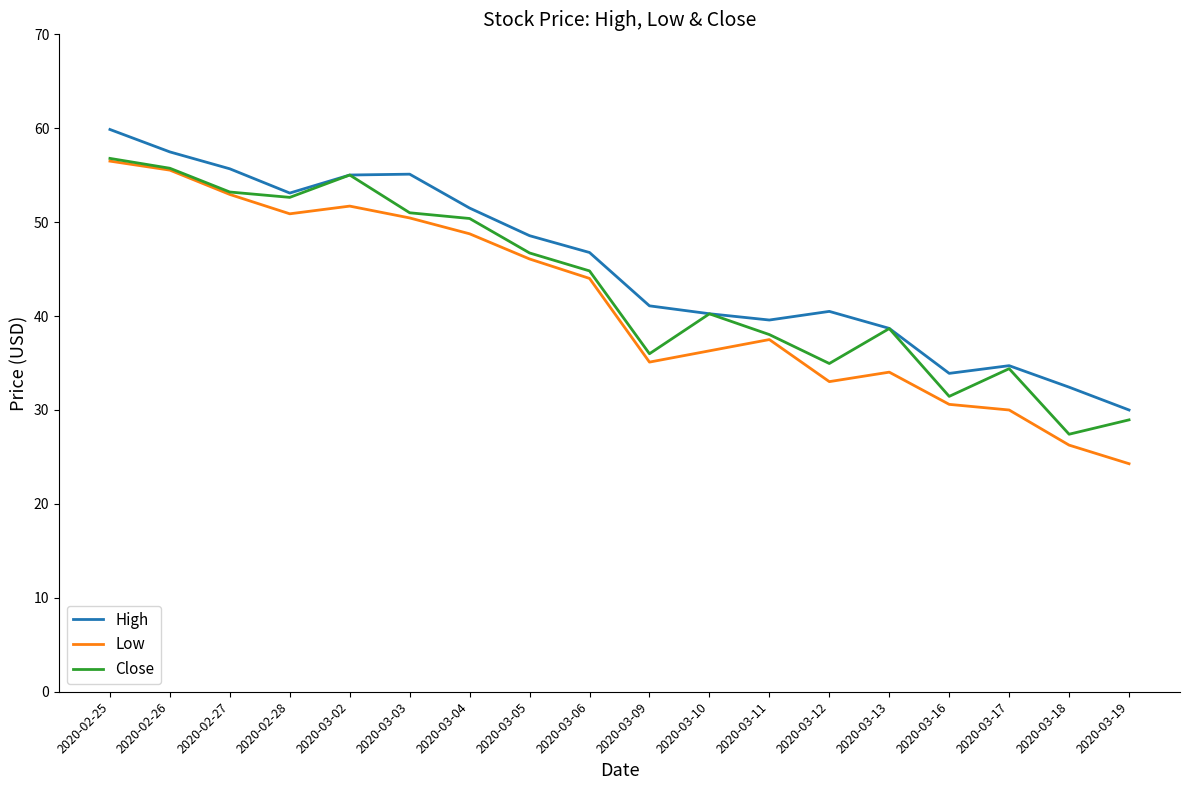

What is the maximum value for Close?

56.8